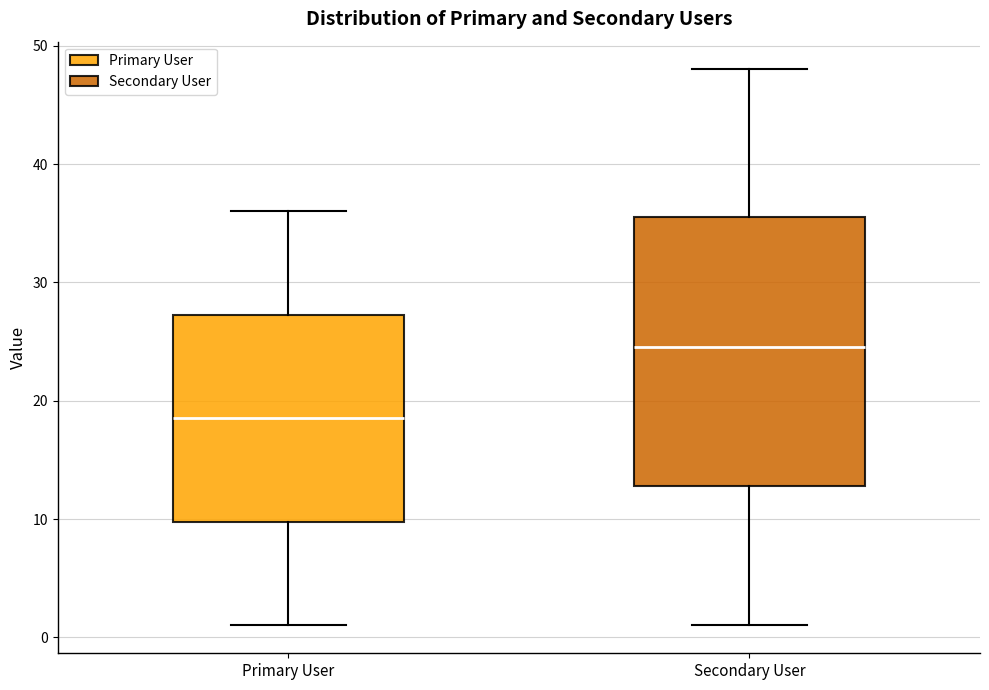

Reading left to right, transcribe this box plot: for each box, give where its median line is, the range the box spans, and where its two whiskers end, as read against the y-axis. The values are not printed on the chart, so give them approximately, as read against the axis.

Primary User: median 19, box 10 to 27, whiskers 1 to 36
Secondary User: median 25, box 13 to 36, whiskers 1 to 48